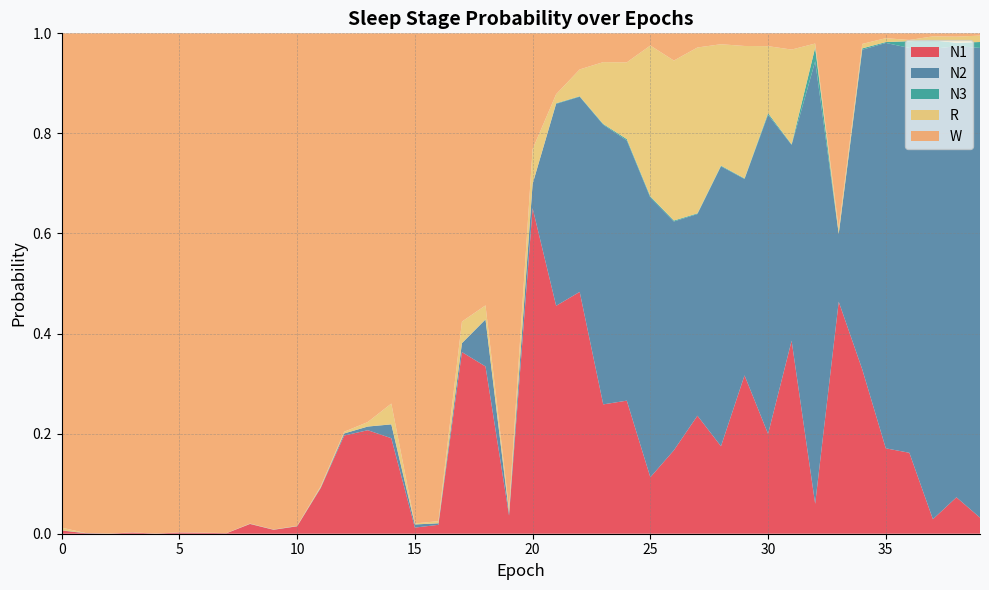

Reading right to left, transcribe all the data shown in this chart.

N1: 0.0	0.1	0.0	0.2	0.2	0.3	0.5	0.1	0.4	0.2	0.3	0.2	0.2	0.2	0.1	0.3	0.3	0.5	0.5	0.7	0.0	0.3	0.4	0.0	0.0	0.2	0.2	0.2	0.1	0.0	0.0	0.0	0.0	0.0	0.0	0.0	0.0	0.0	0.0	0.0
N2: 0.9	0.9	0.9	0.8	0.8	0.6	0.1	0.9	0.4	0.6	0.4	0.6	0.4	0.5	0.6	0.5	0.6	0.4	0.4	0.0	0.0	0.1	0.0	0.0	0.0	0.0	0.0	0.0	0.0	0.0	0.0	0.0	0.0	0.0	0.0	0.0	0.0	0.0	0.0	0.0
N3: 0.0	0.0	0.0	0.0	0.0	0.0	0.0	0.0	0.0	0.0	0.0	0.0	0.0	0.0	0.0	0.0	0.0	0.0	0.0	0.0	0.0	0.0	0.0	0.0	0.0	0.0	0.0	0.0	0.0	0.0	0.0	0.0	0.0	0.0	0.0	0.0	0.0	0.0	0.0	0.0
R: 0.0	0.0	0.0	0.0	0.0	0.0	0.0	0.0	0.2	0.1	0.3	0.2	0.3	0.3	0.3	0.2	0.1	0.1	0.0	0.1	0.0	0.0	0.0	0.0	0.0	0.0	0.0	0.0	0.0	0.0	0.0	0.0	0.0	0.0	0.0	0.0	0.0	0.0	0.0	0.0
W: 0.0	0.0	0.0	0.0	0.0	0.0	0.4	0.0	0.0	0.0	0.0	0.0	0.0	0.1	0.0	0.1	0.1	0.1	0.1	0.2	0.9	0.5	0.6	1.0	1.0	0.7	0.8	0.8	0.9	1.0	1.0	1.0	1.0	1.0	1.0	1.0	1.0	1.0	1.0	1.0